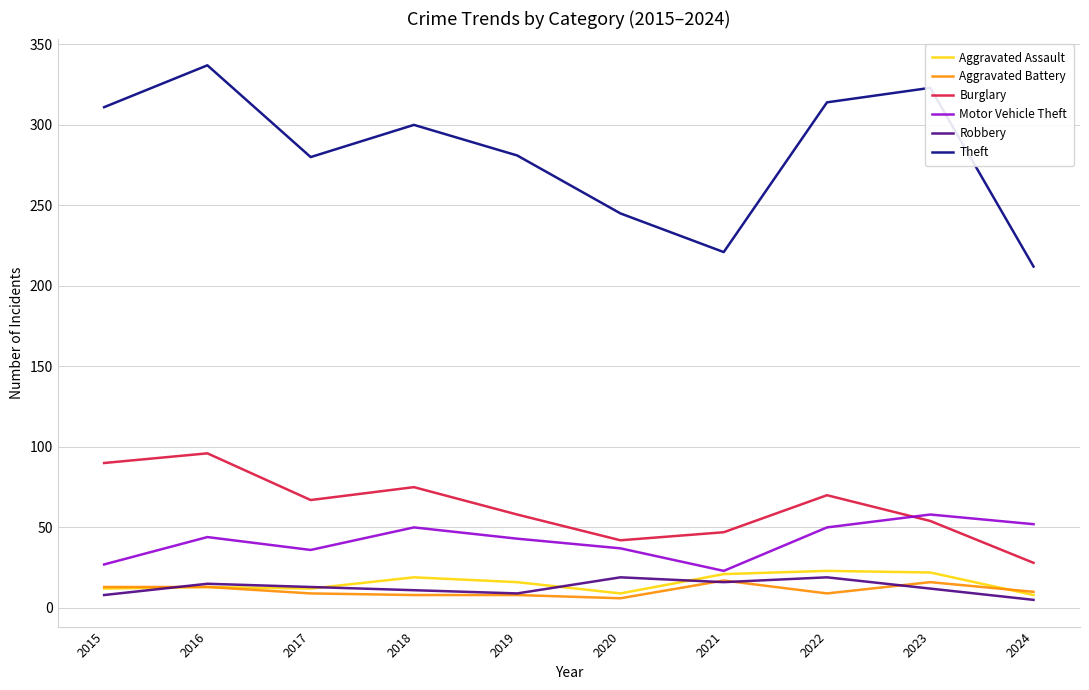

What is the highest value of the Burglary series?

96